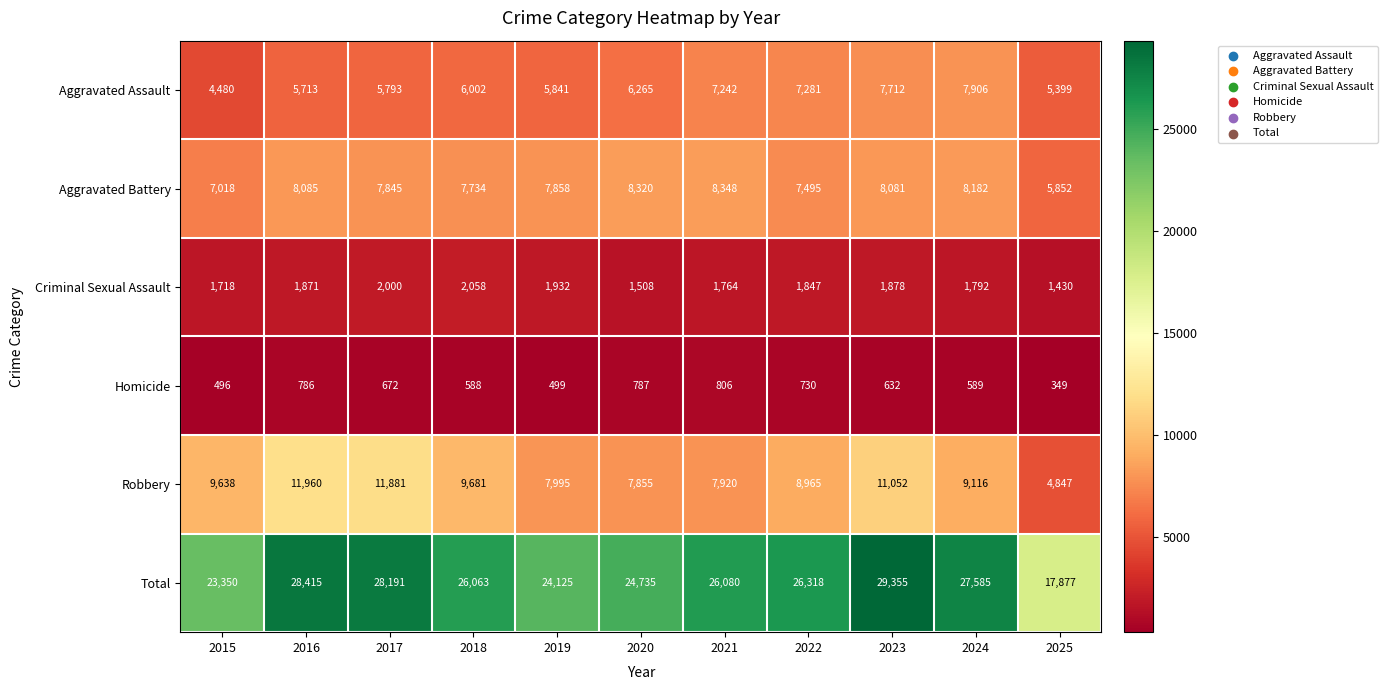

What is the sum of the Homicide values at 2015 and 2023?

1128